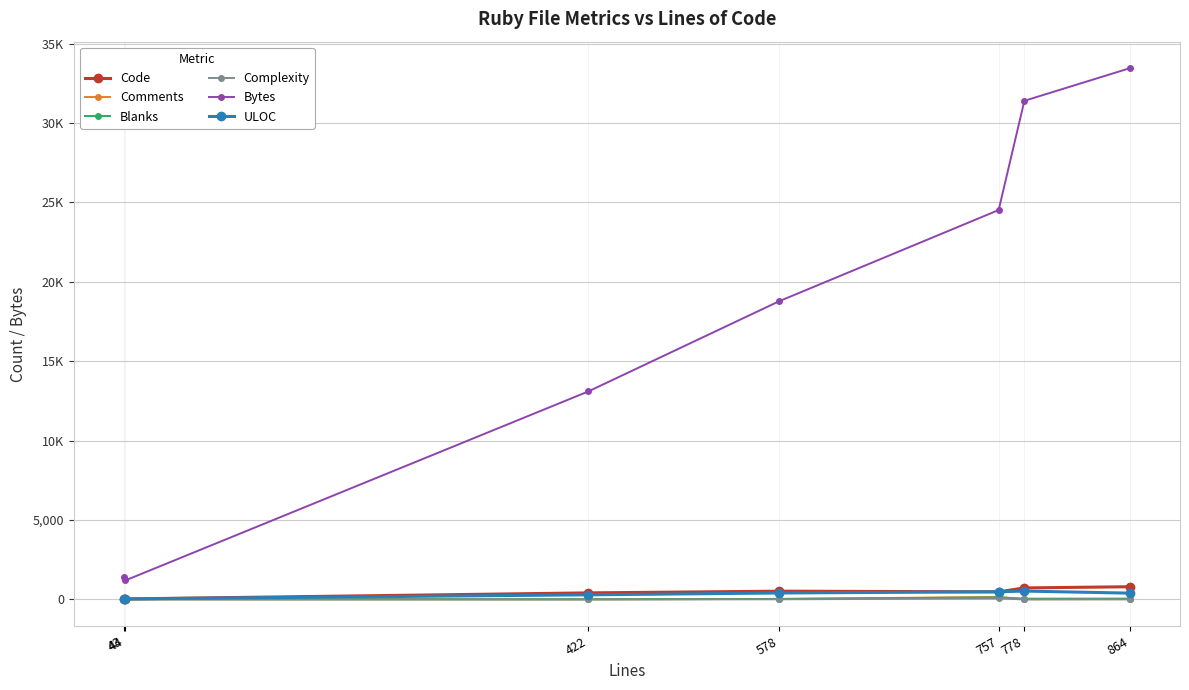

Is this an area chart (filled region under the line)?

No